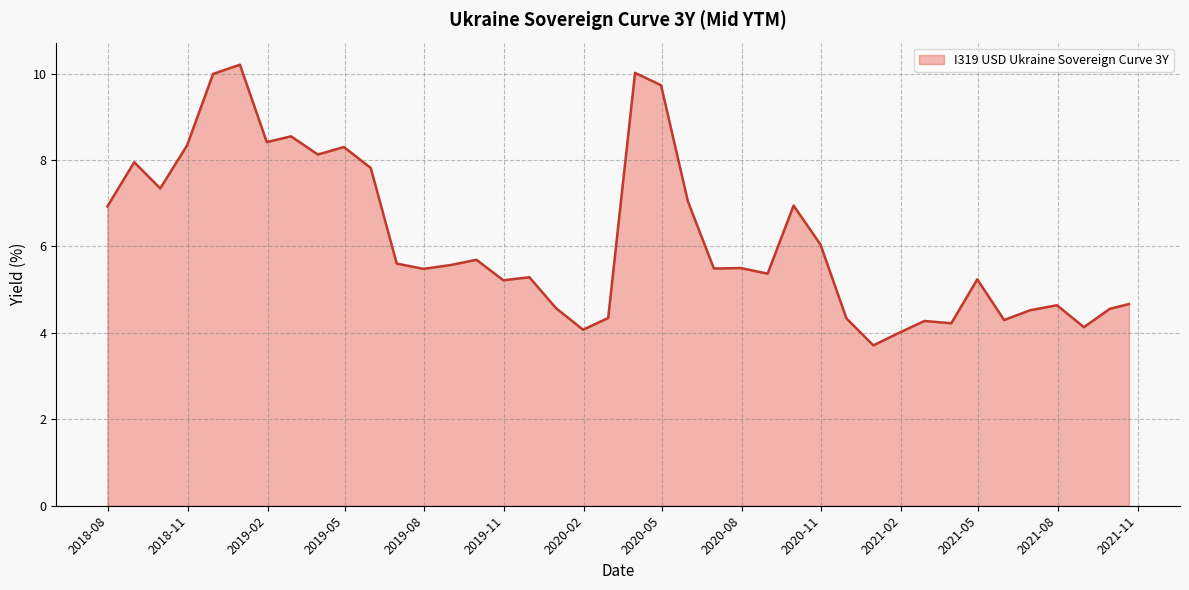

What is the smallest value displayed?

3.7